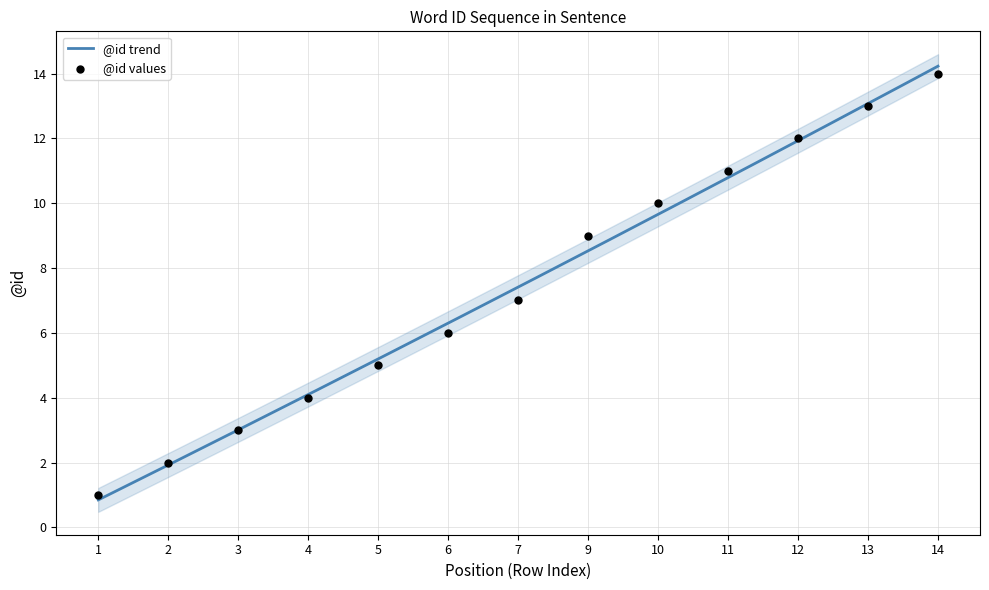

Approximately how many times larger is the value at 12 compared to 3?

4.0